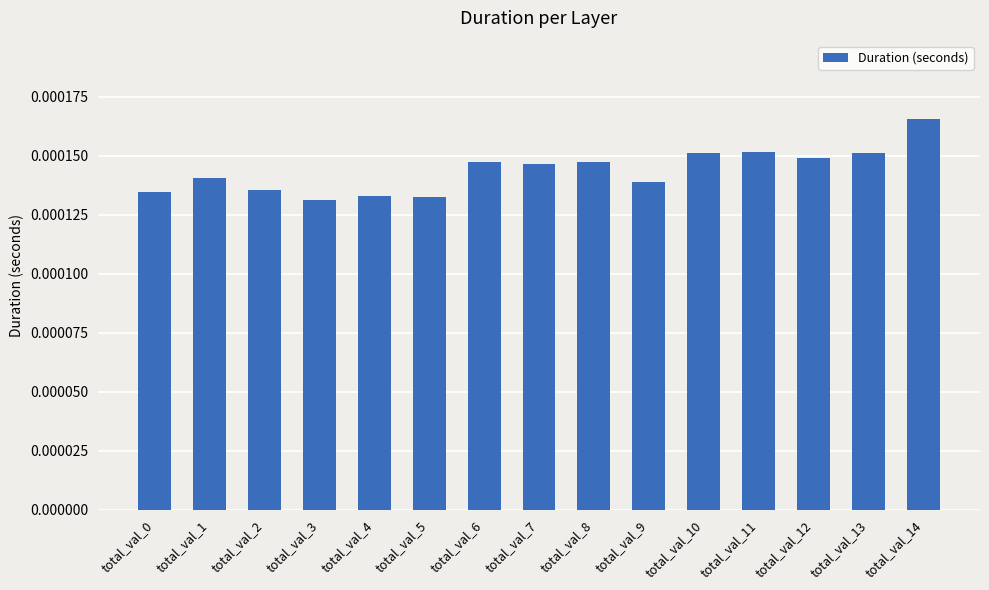

Does the chart contain any negative values?

No